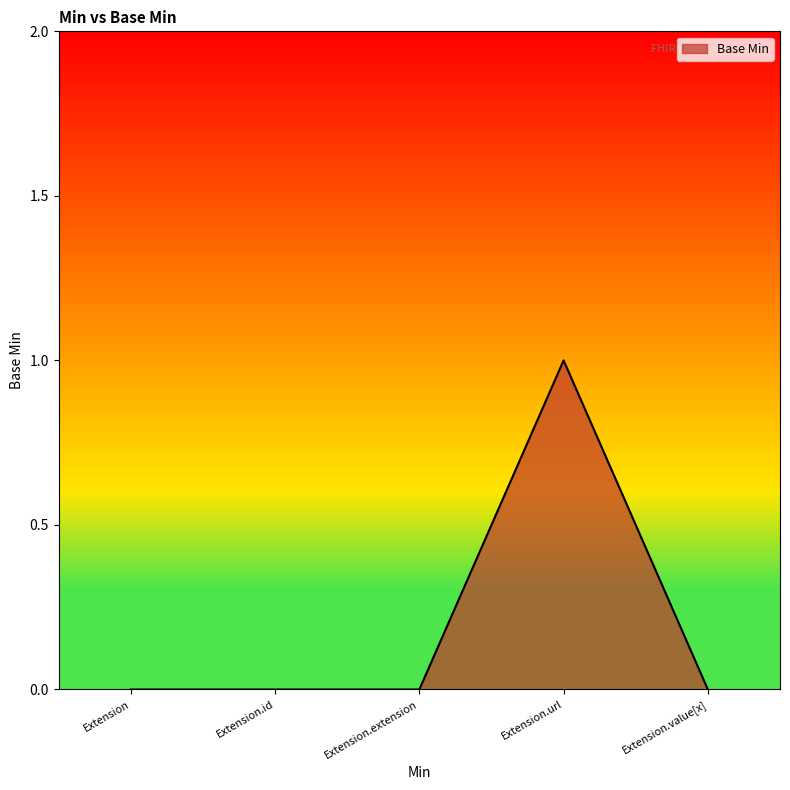

Is it true that the value at Extension.extension is 0?

True